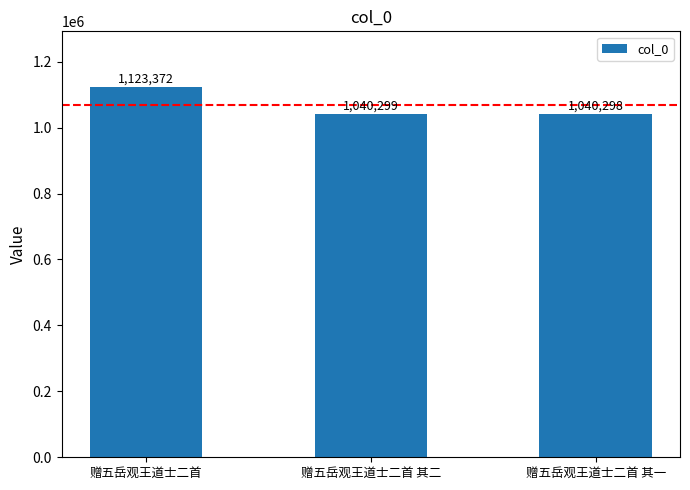

Does the chart contain stacked bars?

No